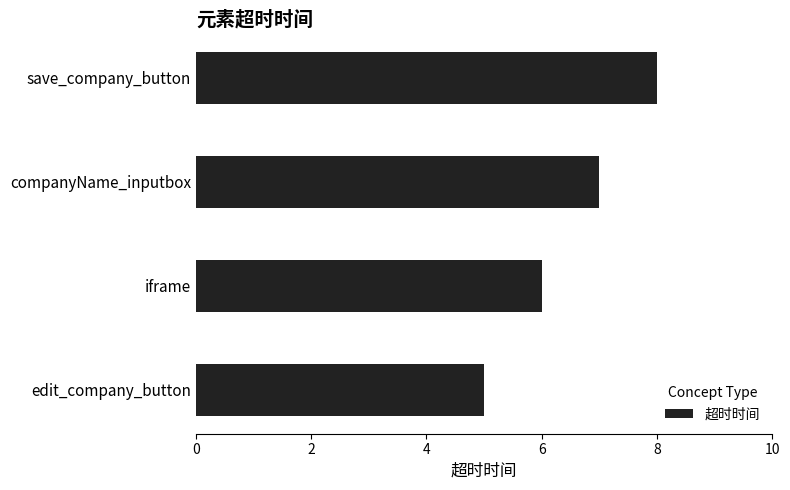

What is the change in value from companyName_inputbox to save_company_button?

+1